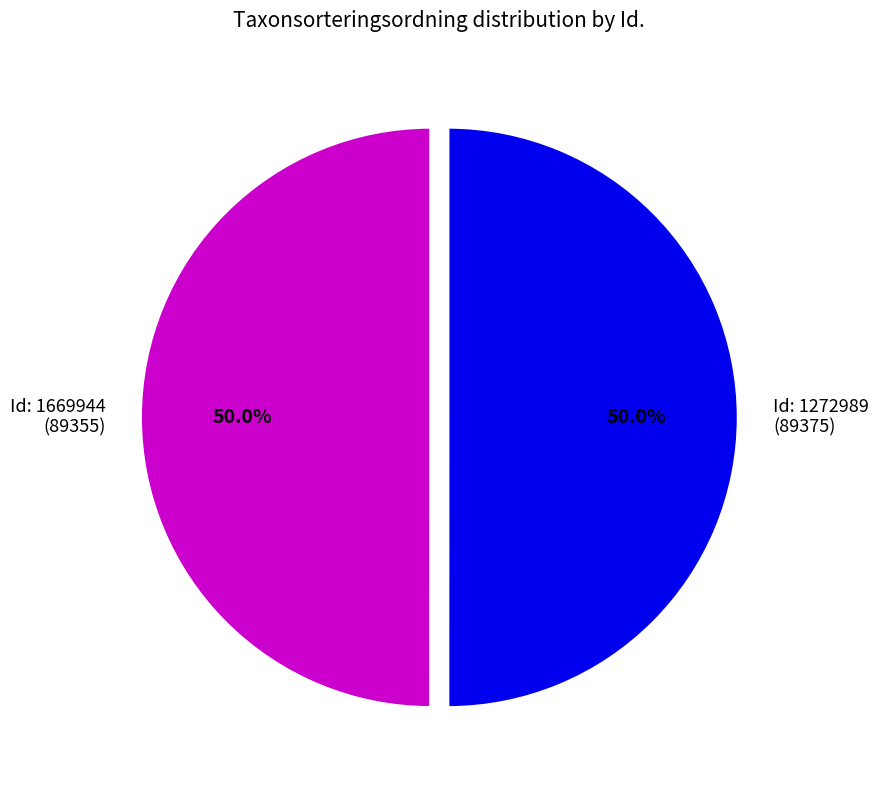

How many slices are in this pie chart?

2